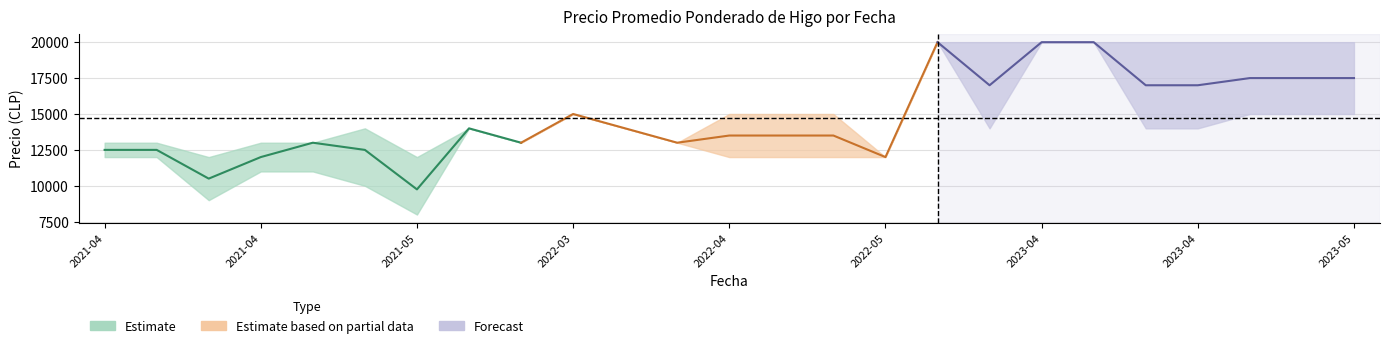

Reading left to right, transcribe all the data shown in this chart.

Precio promedio ponderado: 12500	12500	10500	12000	13000	12500	9750	14000	13000	15000	14000	13000	13500	13500	13500	12000	20000	17000	20000	20000	17000	17000	17500	17500	17500
Precio minimo: 12000	12000	9000	11000	11000	10000	8000	14000	13000	15000	14000	13000	12000	12000	12000	12000	20000	14000	20000	20000	14000	14000	15000	15000	15000
Precio maximo: 13000	13000	12000	13000	13000	14000	12000	14000	13000	15000	14000	13000	15000	15000	15000	12000	20000	20000	20000	20000	20000	20000	20000	20000	20000